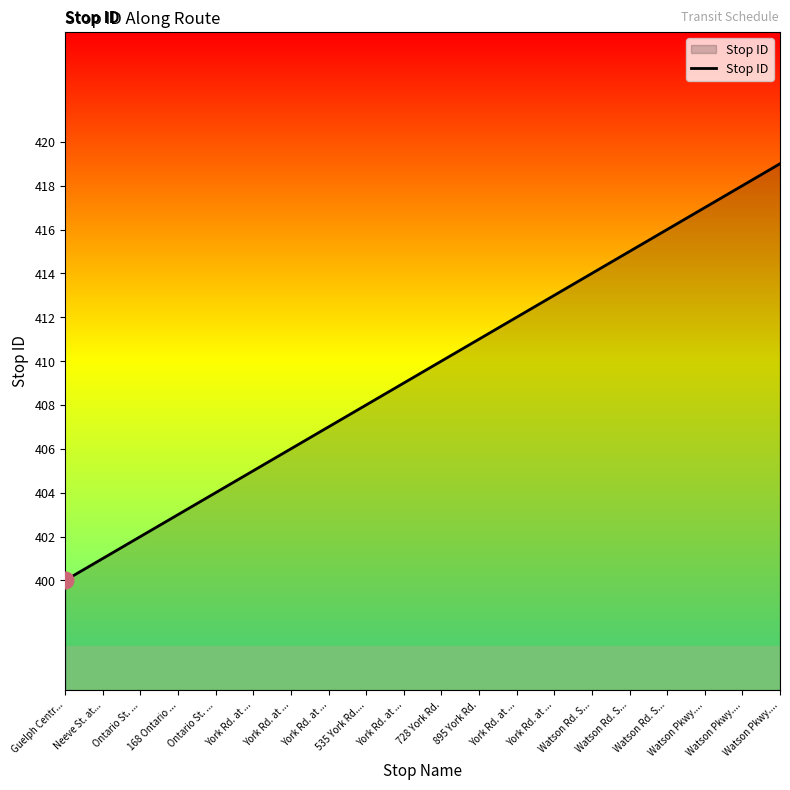

Is this an area chart (filled region under the line)?

Yes